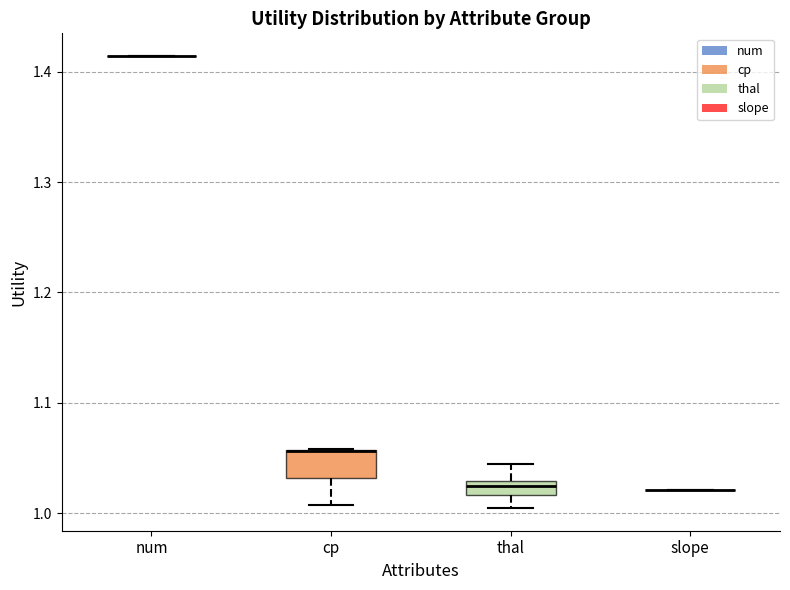

Which box is the tallest, from its lower edge to its upper edge?

cp